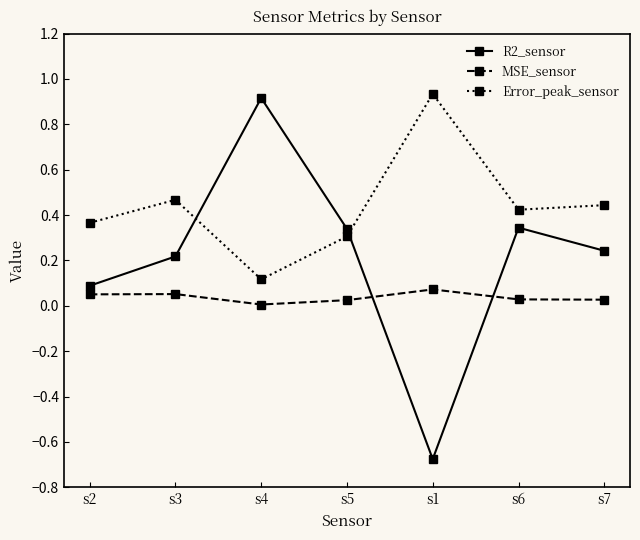

Which label corresponds to the smallest value in the chart?

s1